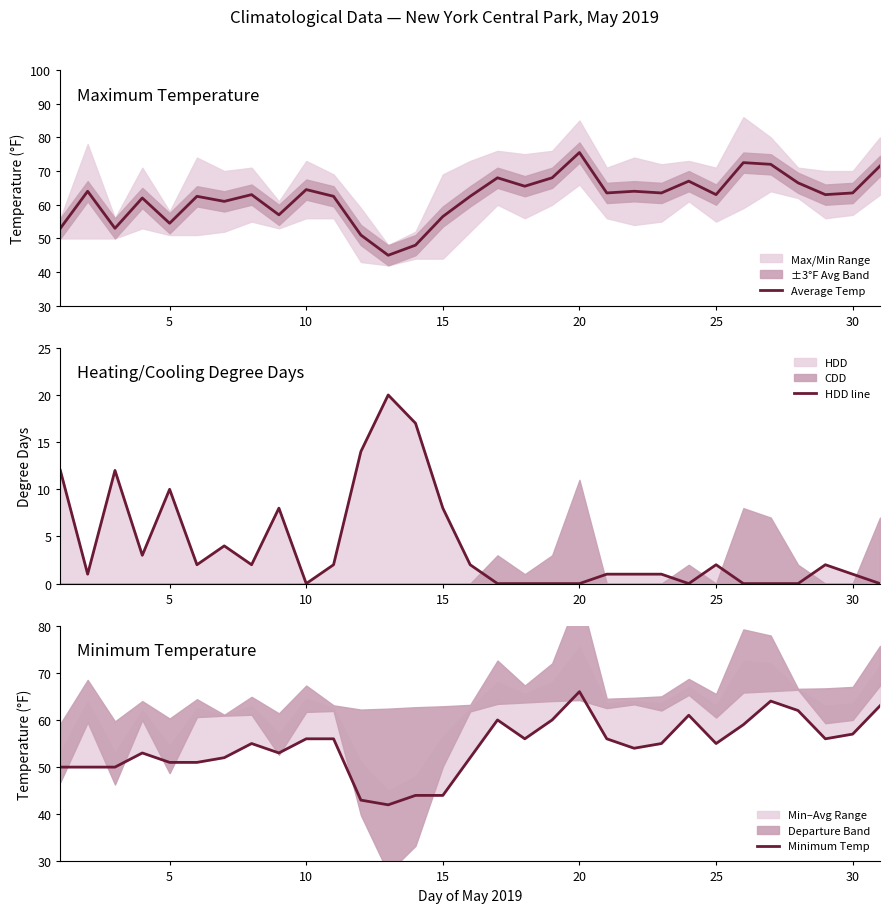

The Average Temp series shows 63.5 at 30. True or false?

True